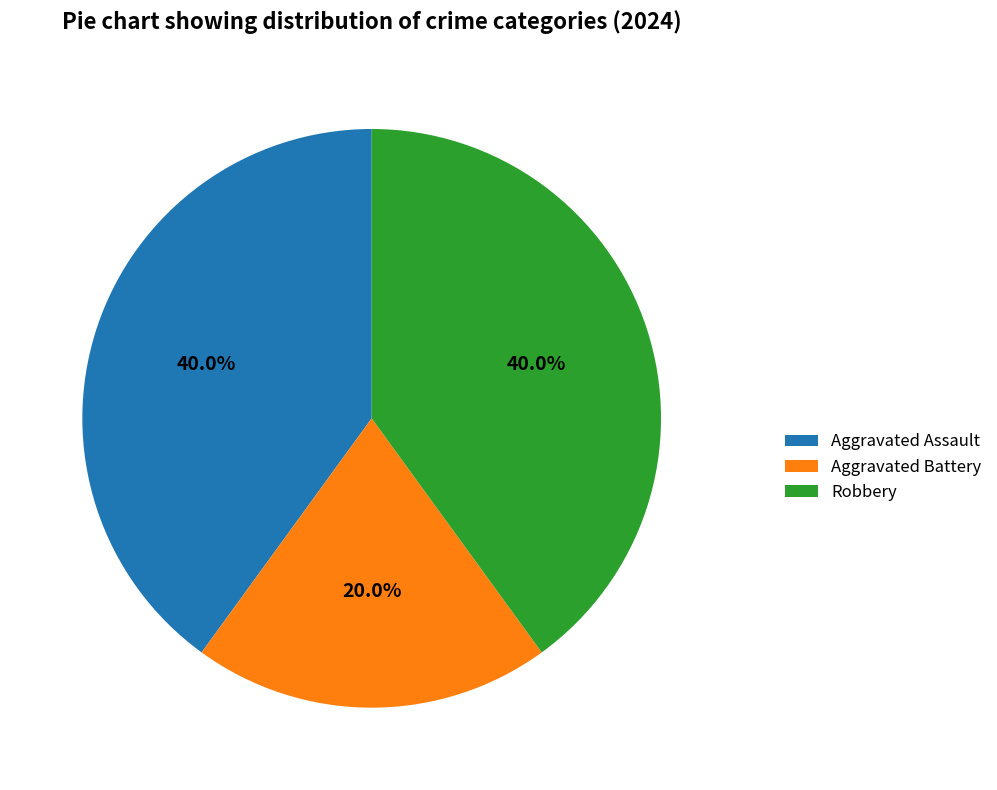

How many segments does this pie chart have?

3